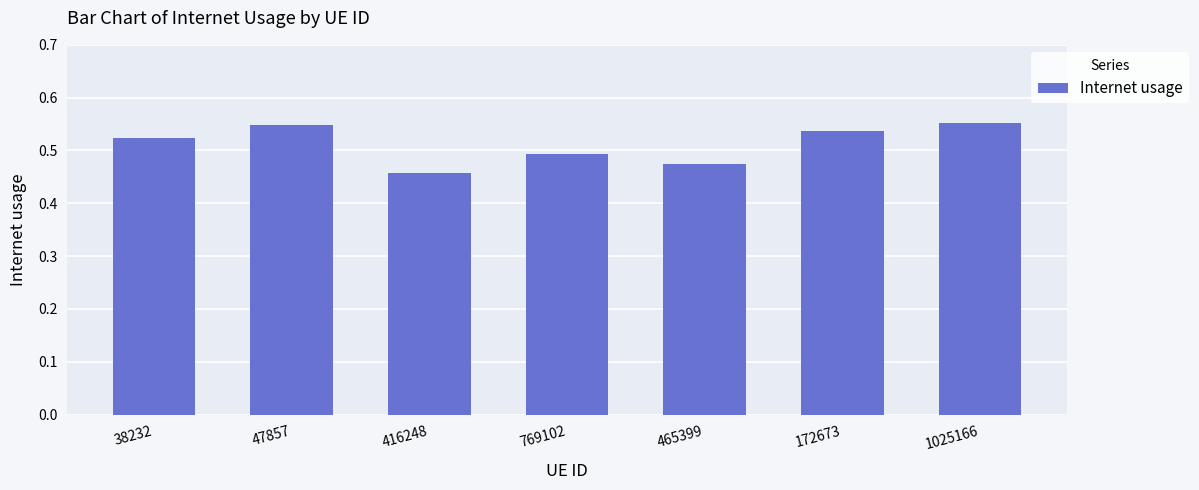

What position from the right is 47857?

6